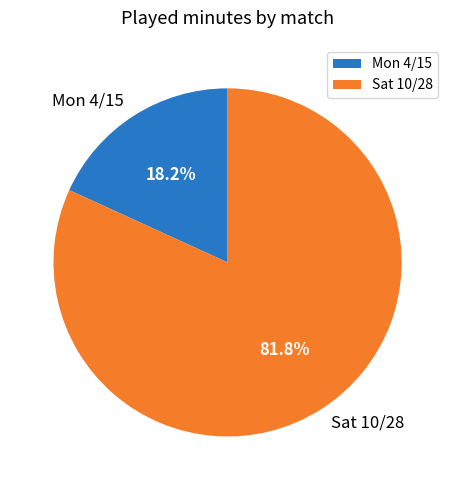

How many segments does this pie chart have?

2